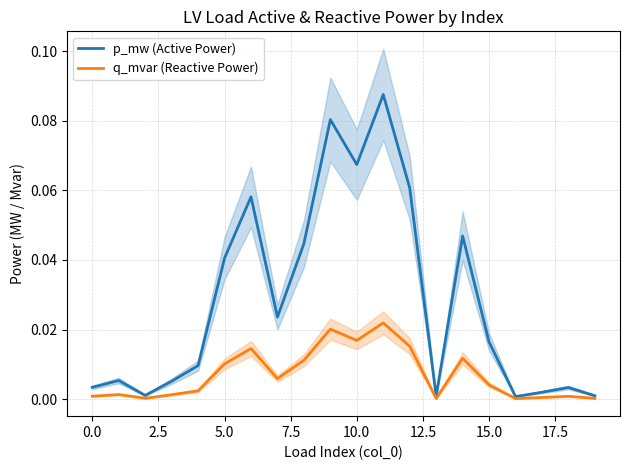

Does the chart have visible grid lines?

Yes